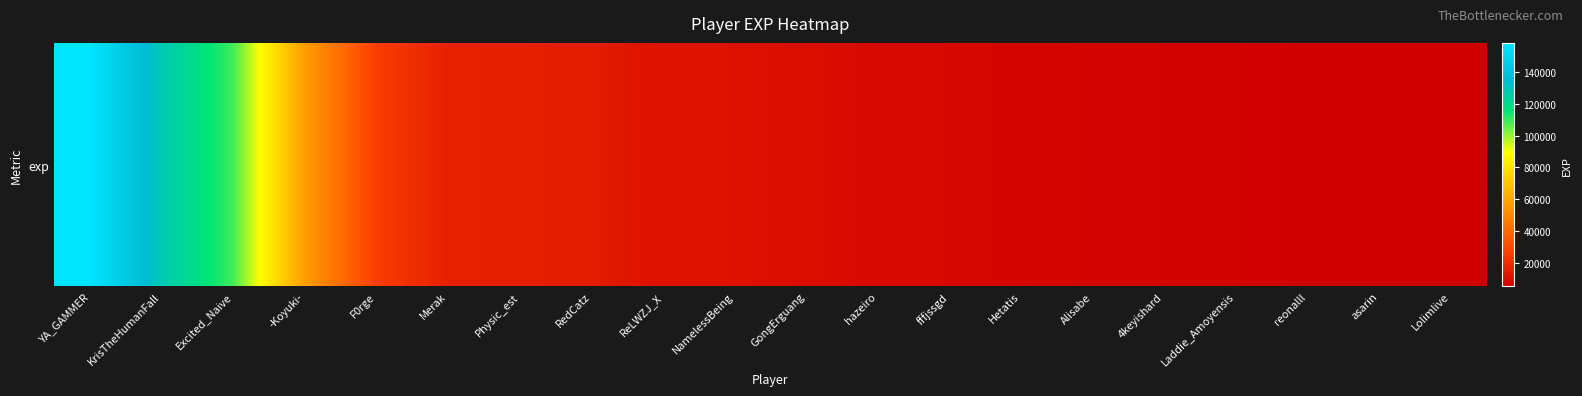

Reading right to left, extract all data points from this chart.

5389	5487	5838	6311	6588	6641	7601	8009	8912	10191	11349	11553	14867	15982	16294	25705	56822	108816	128588	158175